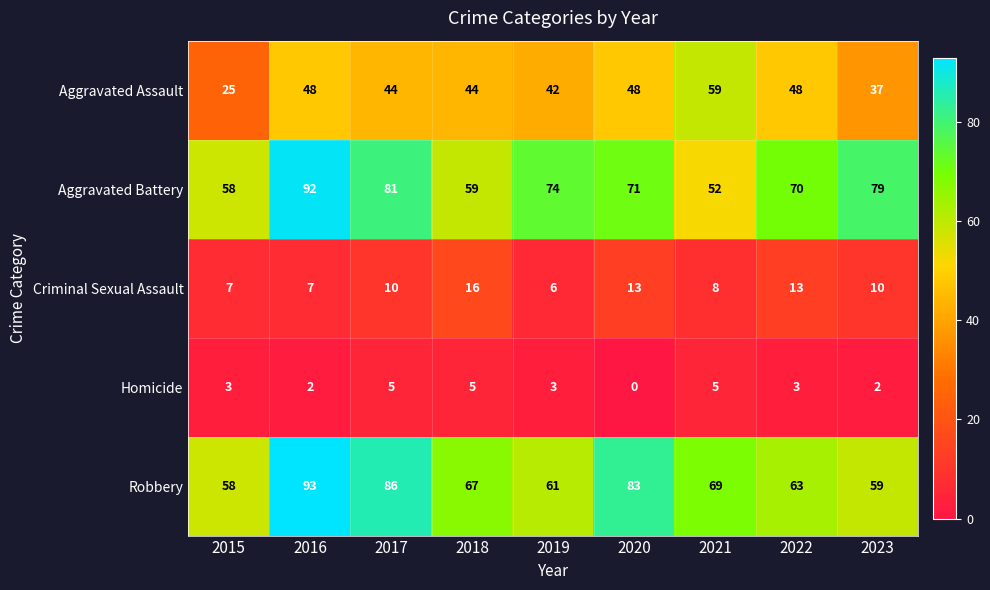

True or false: Robbery has a value of 148 at 2016.

False